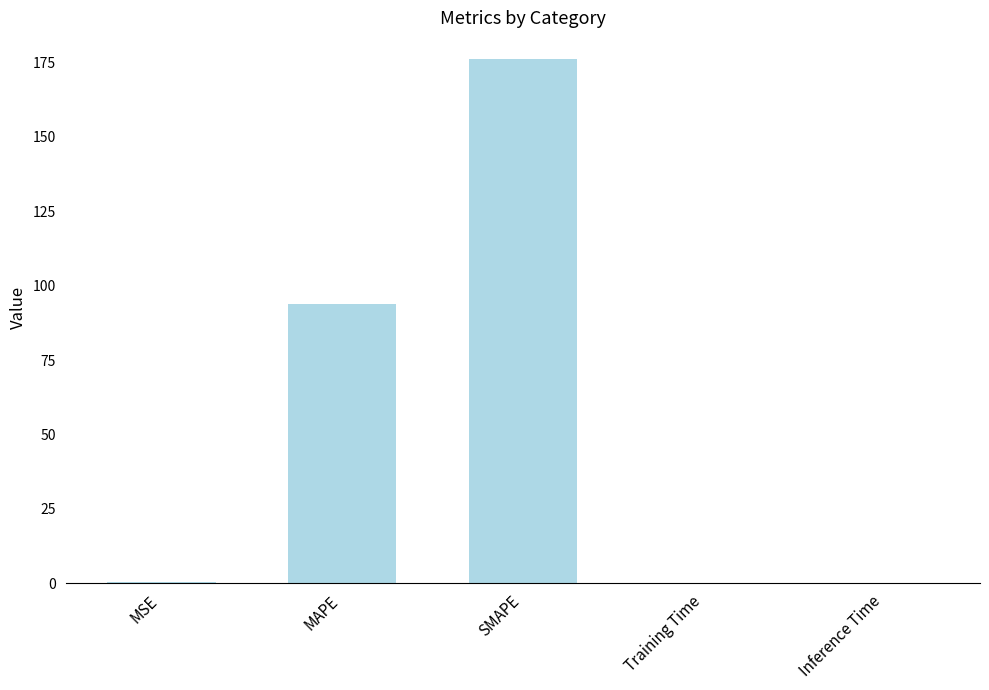

What is the maximum value shown in the chart?

176.3